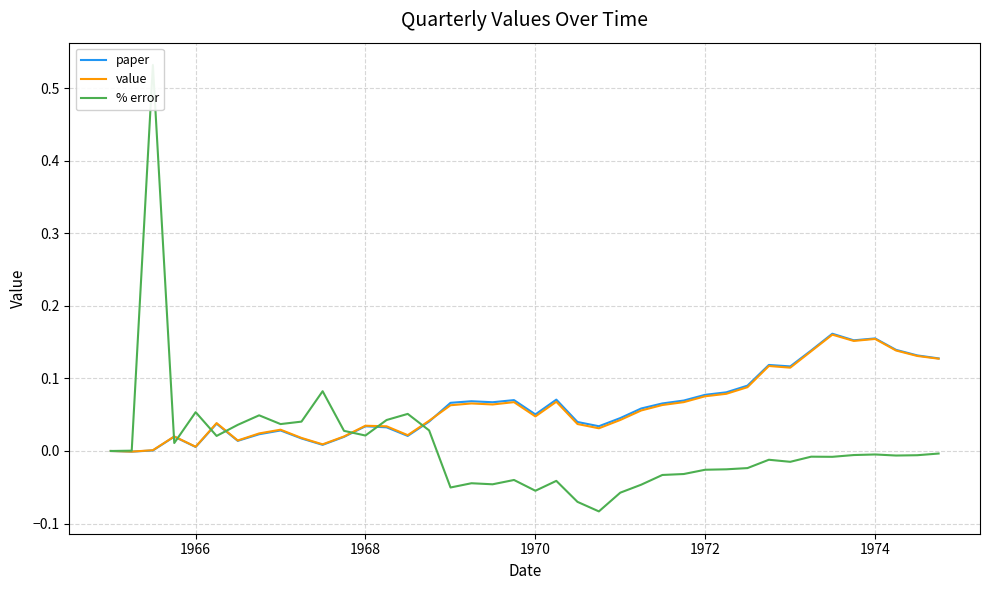

In % error, how many points are lower than both neighbors (excluding endpoints)?

11